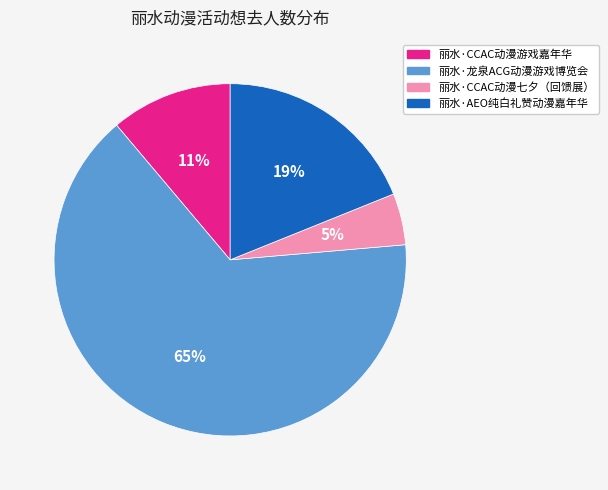

Between 丽水·CCAC动漫七夕（回馈展） and 丽水·龙泉ACG动漫游戏博览会, which is larger?

丽水·龙泉ACG动漫游戏博览会